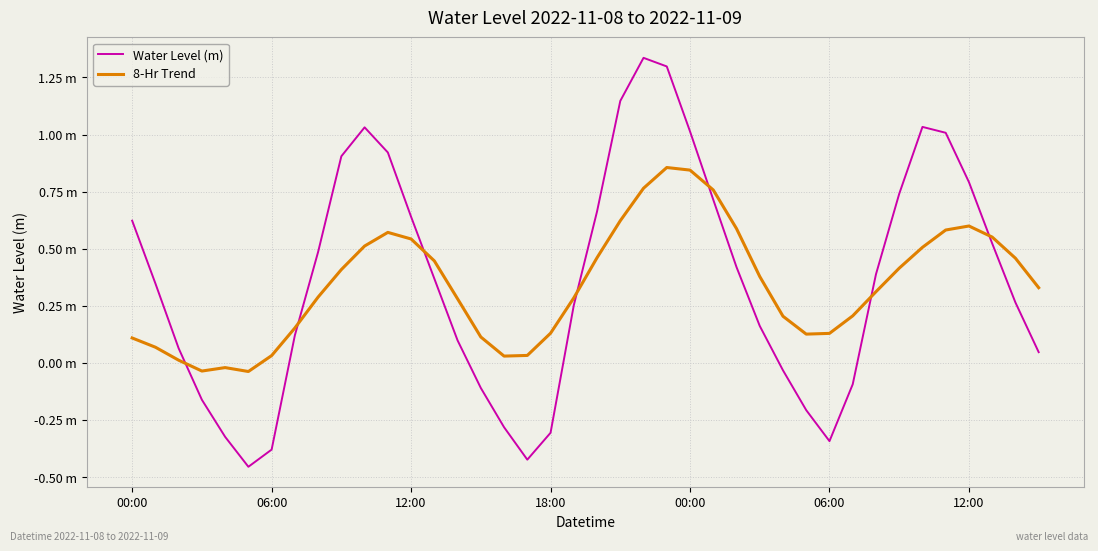

True or false: 8-Hr Trend has more than 1 points higher than both neighbors.

True